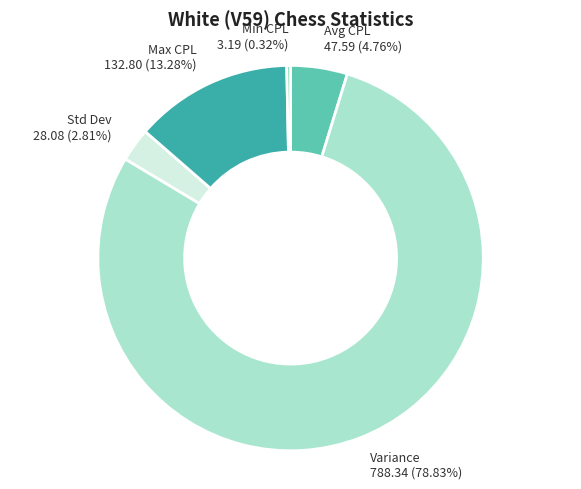

Is the sum of Min CPL and Std Dev greater than half?

No